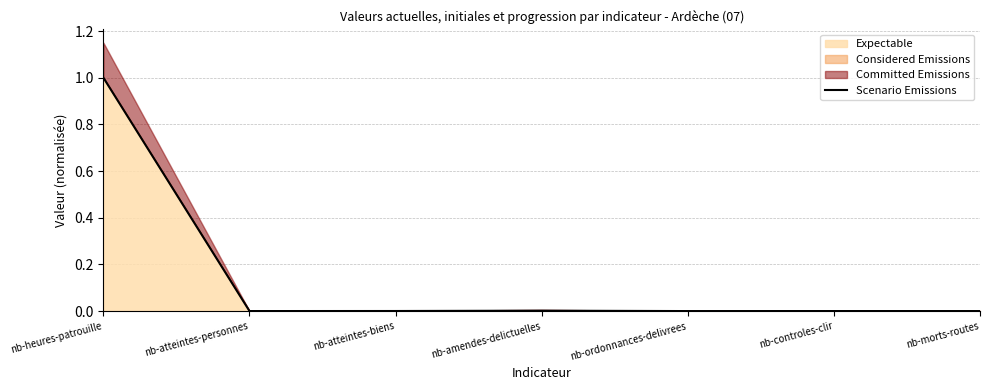

Does the chart display data point markers on the line(s)?

No